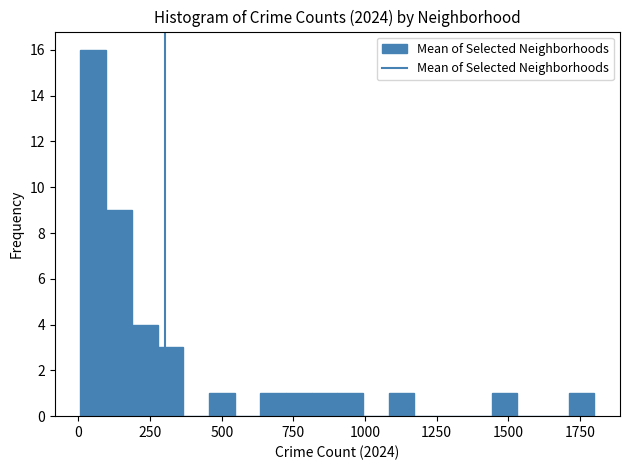

Around what value on the x-axis is the tallest bar? Give the approximate position of its centre, as read against the axis.

50